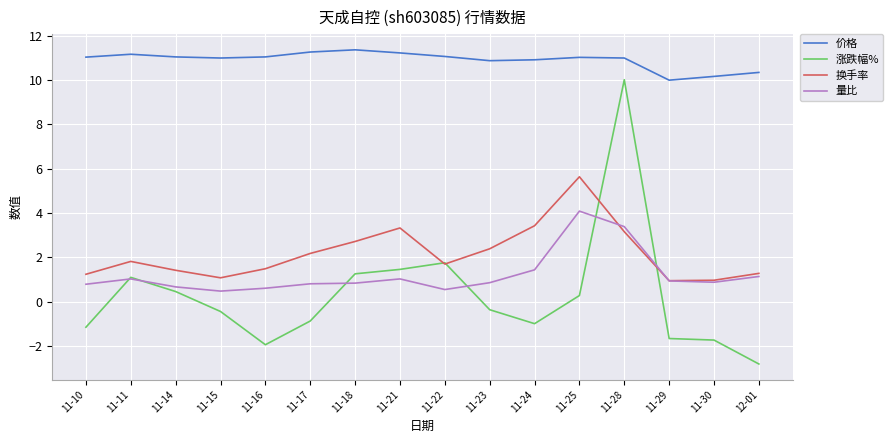

True or false: 价格 and 换手率 intersect in this chart.

False